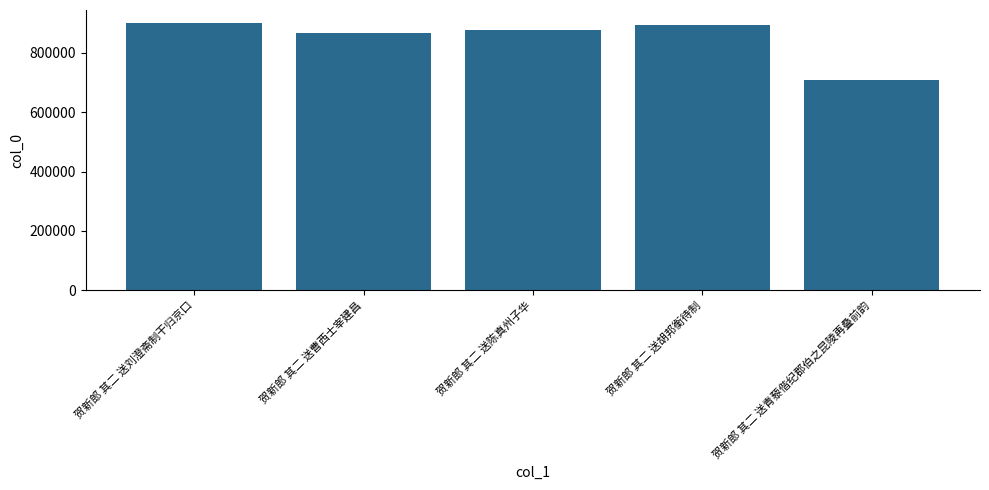

Reading left to right, list all the values displayed in this chart.

贺新郎 其二 送刘澄斋制干归京口=900084	贺新郎 其二 送曹西士宰建昌=867069	贺新郎 其二 送陈真州子华=879185	贺新郎 其二 送胡邦衡待制=895601	贺新郎 其二 送青藜偕纪郡伯之昆陵再叠前韵=708475